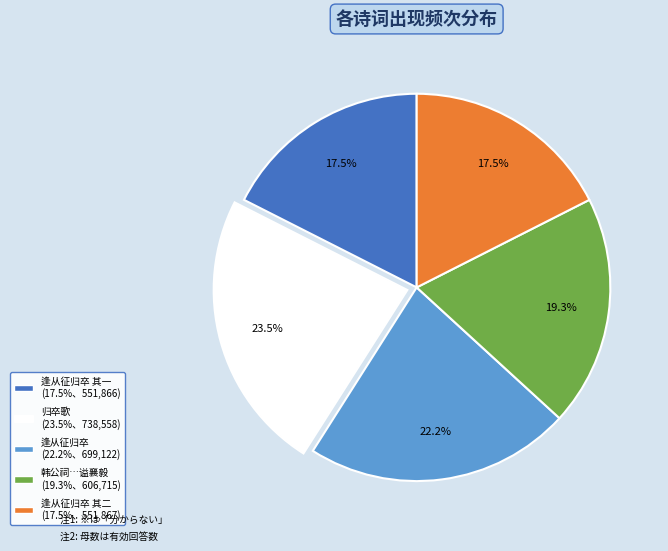

Is there a majority slice in this chart?

No